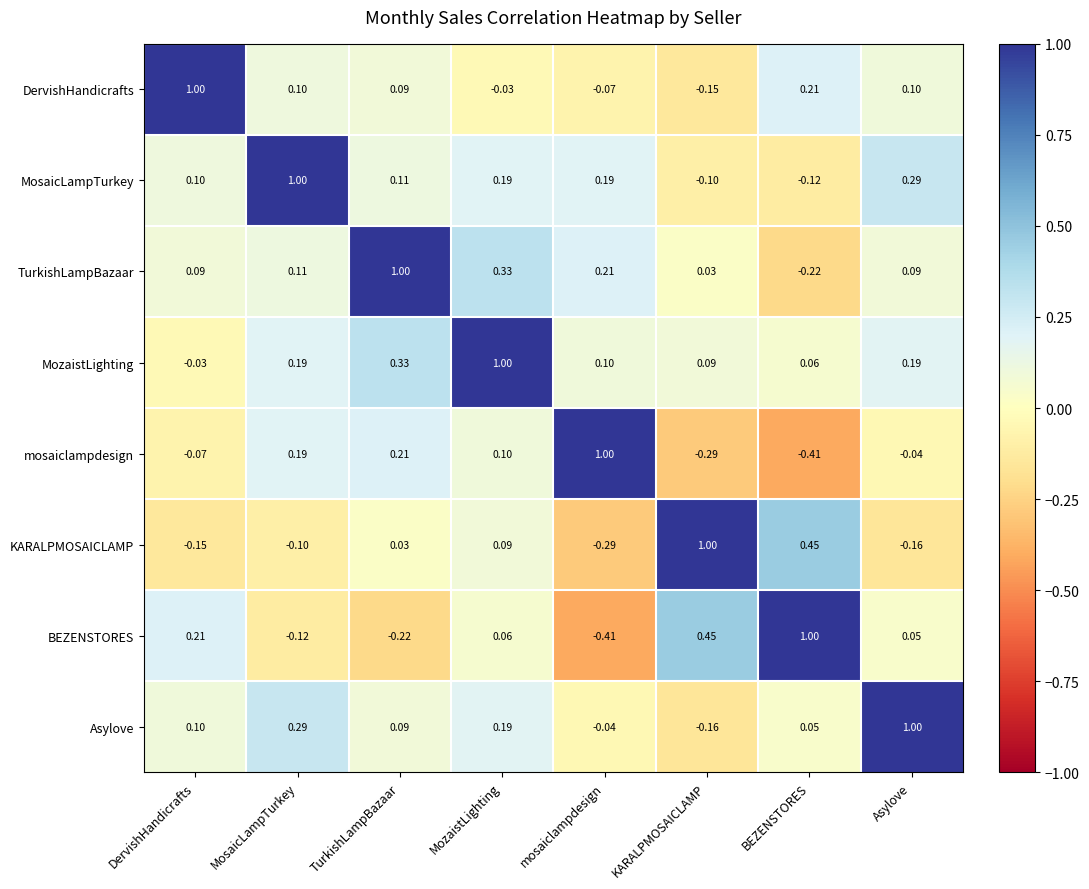

Rank the series at Asylove from lowest to highest value.

KARALPMOSAICLAMP, mosaiclampdesign, BEZENSTORES, TurkishLampBazaar, DervishHandicrafts, MozaistLighting, MosaicLampTurkey, Asylove